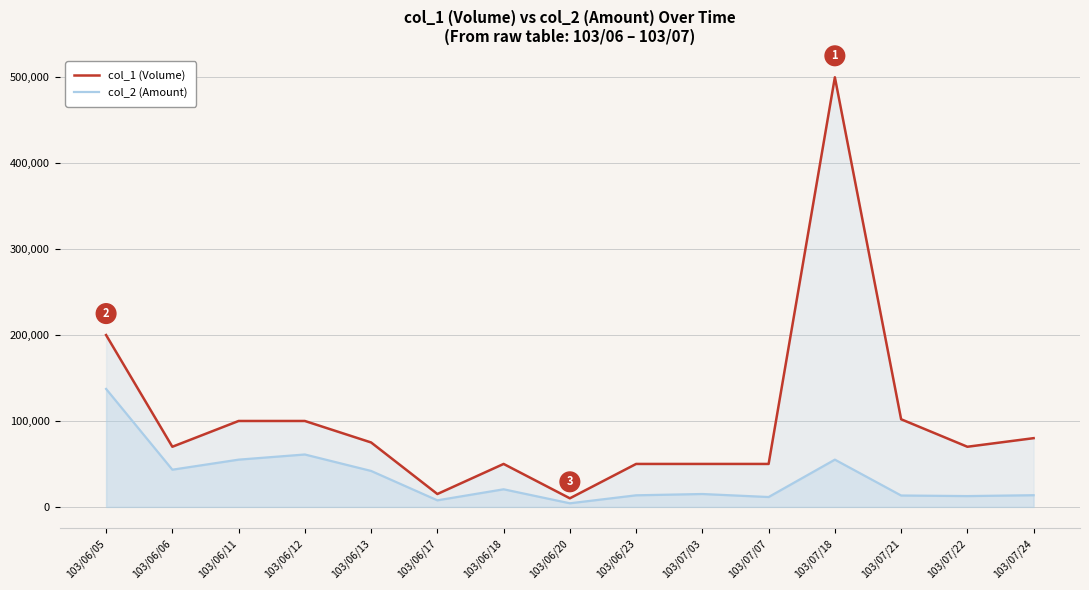

What is the greatest value displayed?

500000